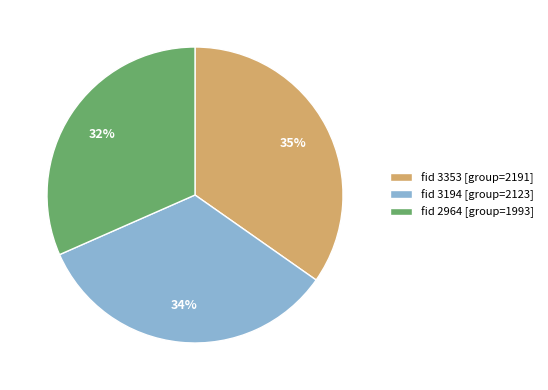

Approximately how many times larger is the value at fid 3194 [group=2123] compared to fid 3353 [group=2191]?

1.0